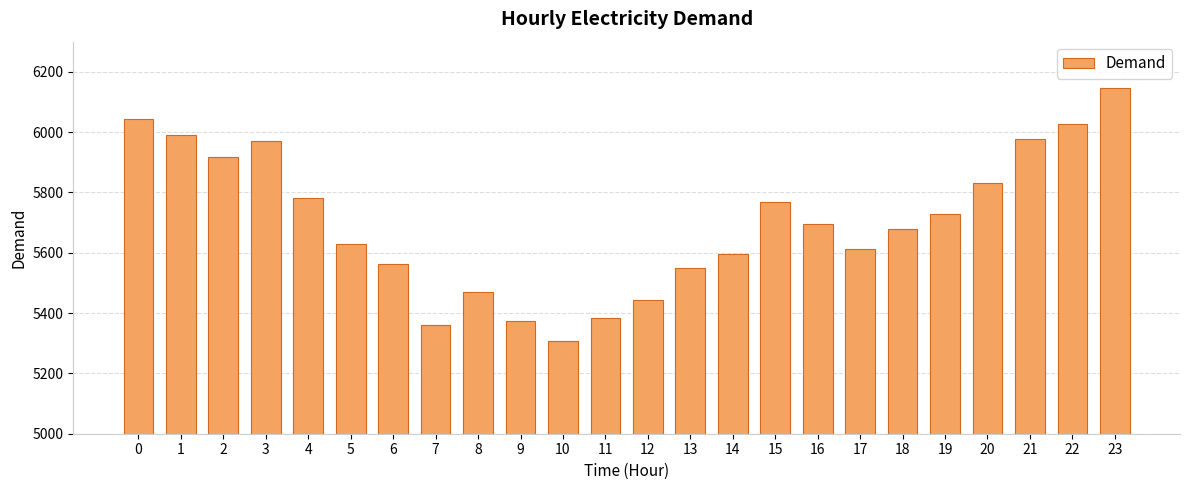

What is the value of the 23rd bar from the left?

6026